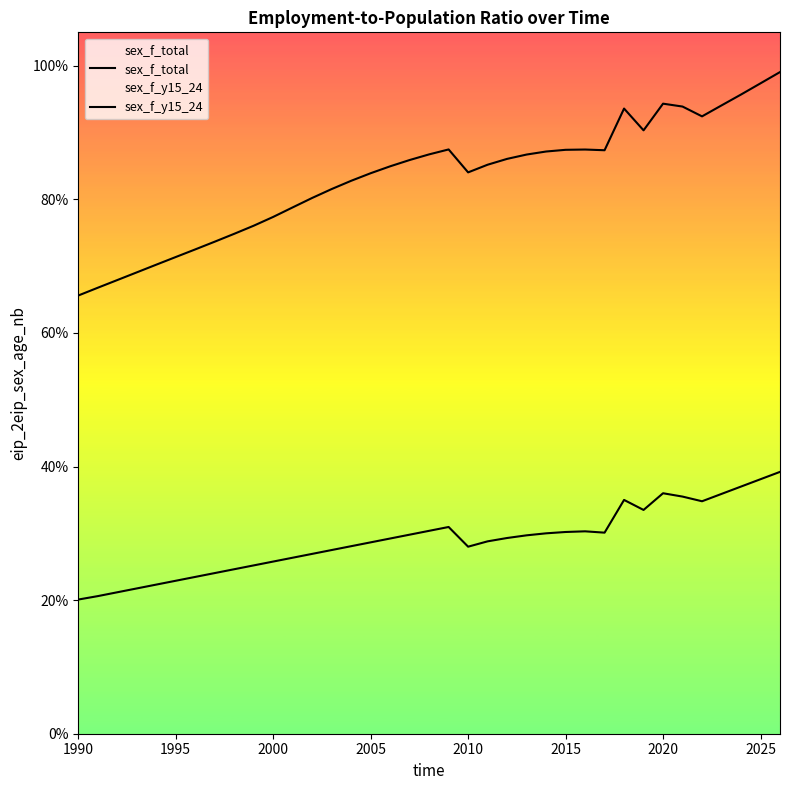

Is the value of sex_f_y15_24 at 27 greater than the value of sex_f_total at 34?

No